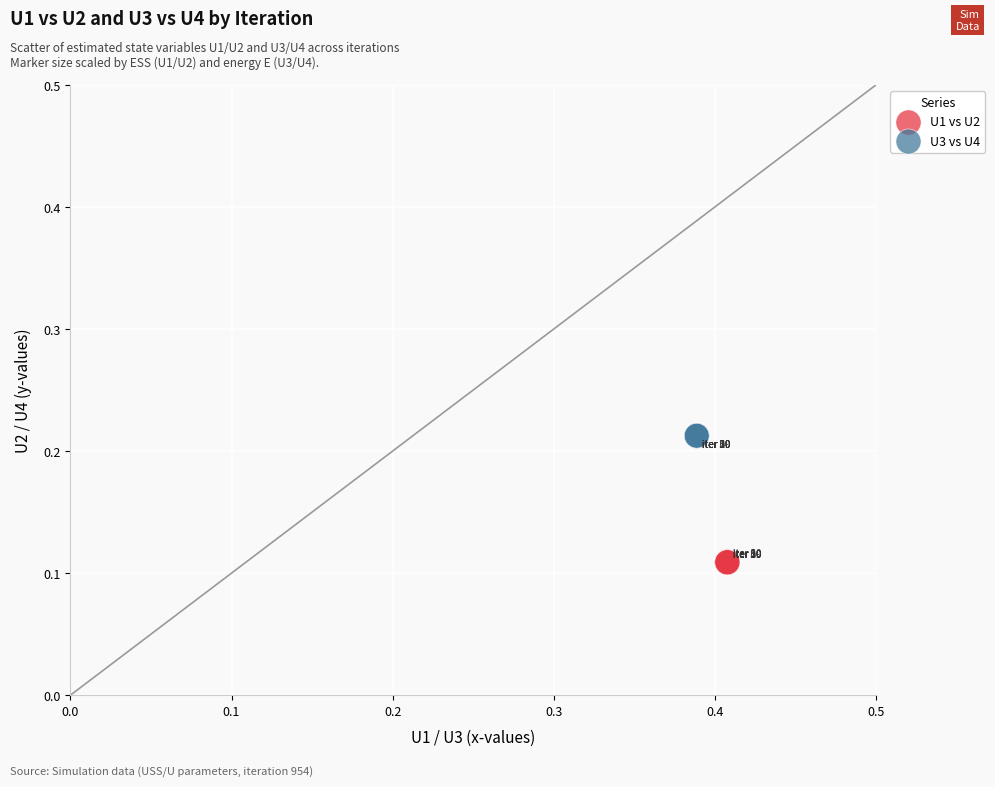

Which series contains the highest Y value?

U3 vs U4